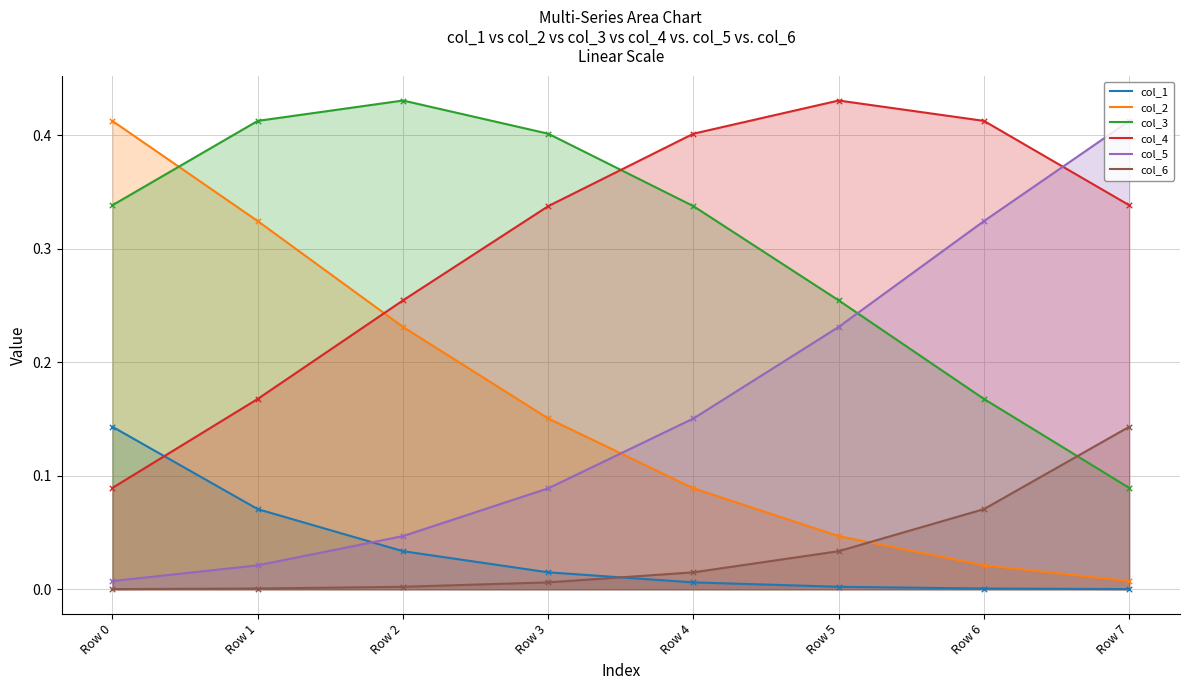

Which series contains the lowest Y value?

col_6